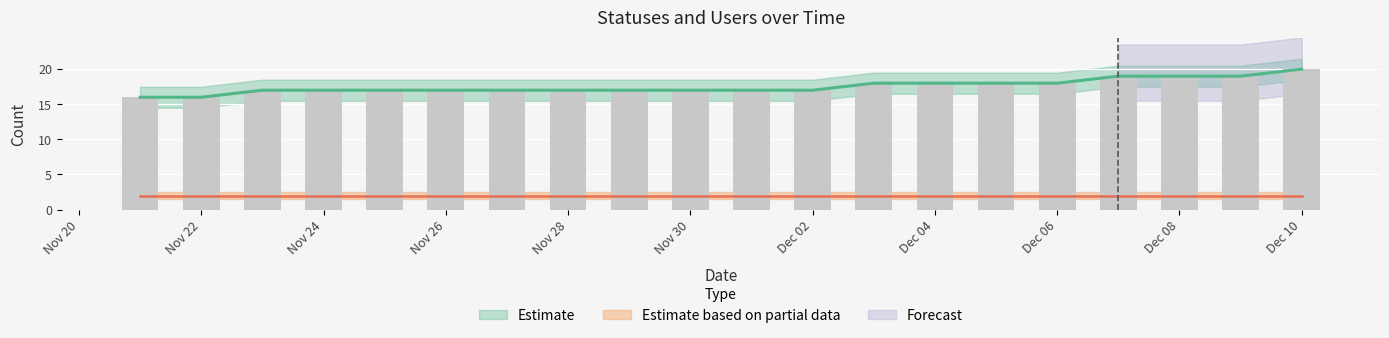

What is the label of the 14th bar from the right?

2022-11-27